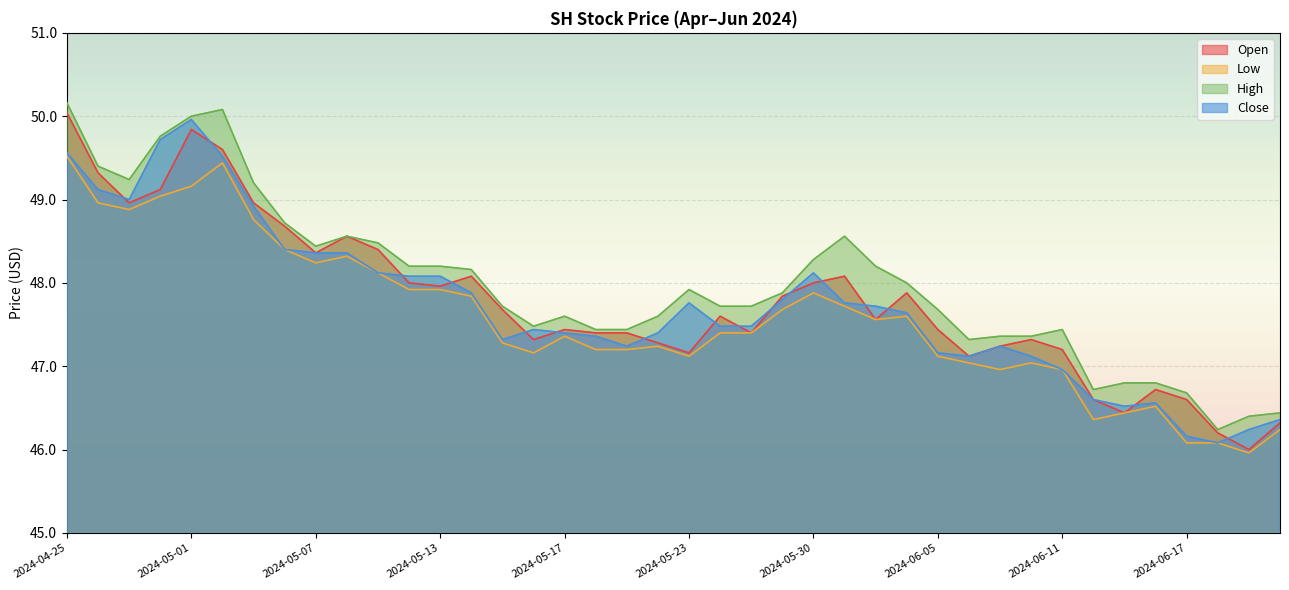

Which series ends up on top after the final intersection of Open and Close?

Close